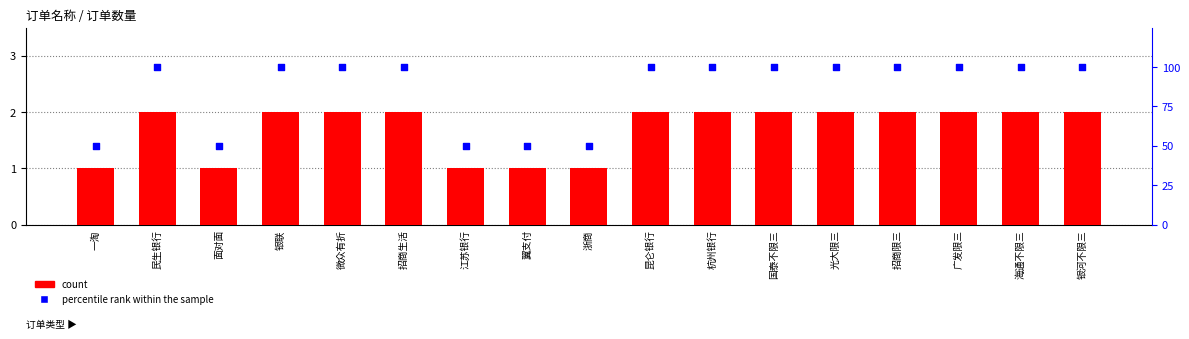

Which series has the largest total across all categories?

percentile rank within the sample